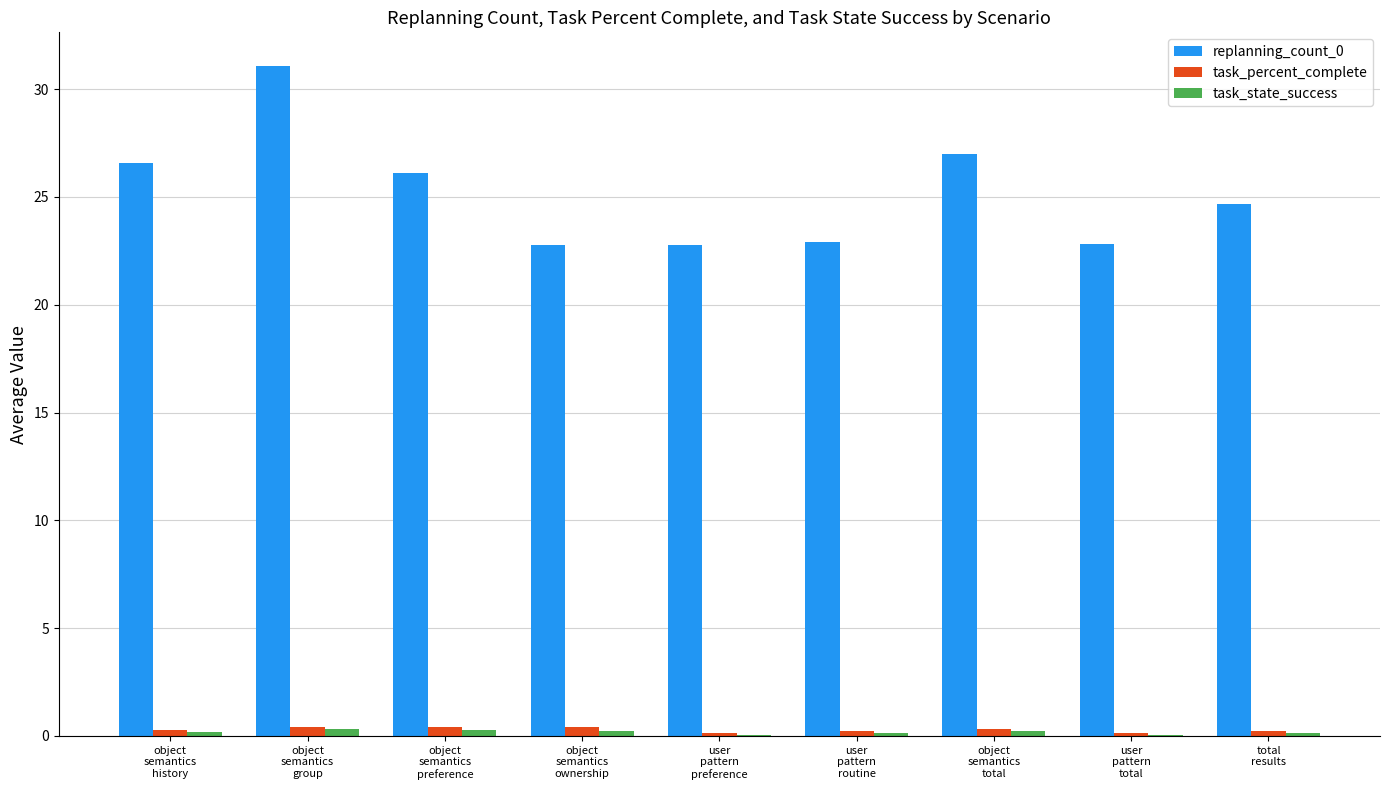

Is the value of task_percent_complete at object
semantics
ownership greater than the value of replanning_count_0 at user
pattern
preference?

No